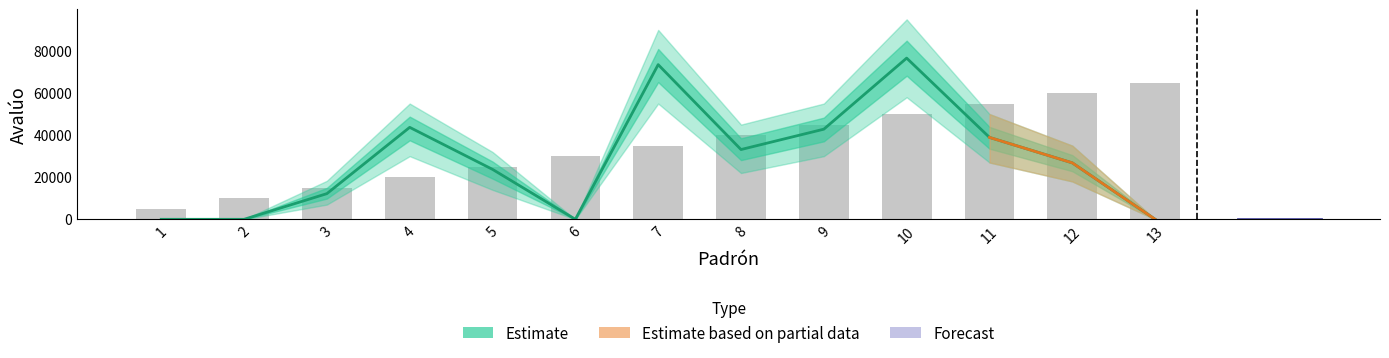

At 6, list the series in order from largest to smallest.

Padrón (scaled), Estimate